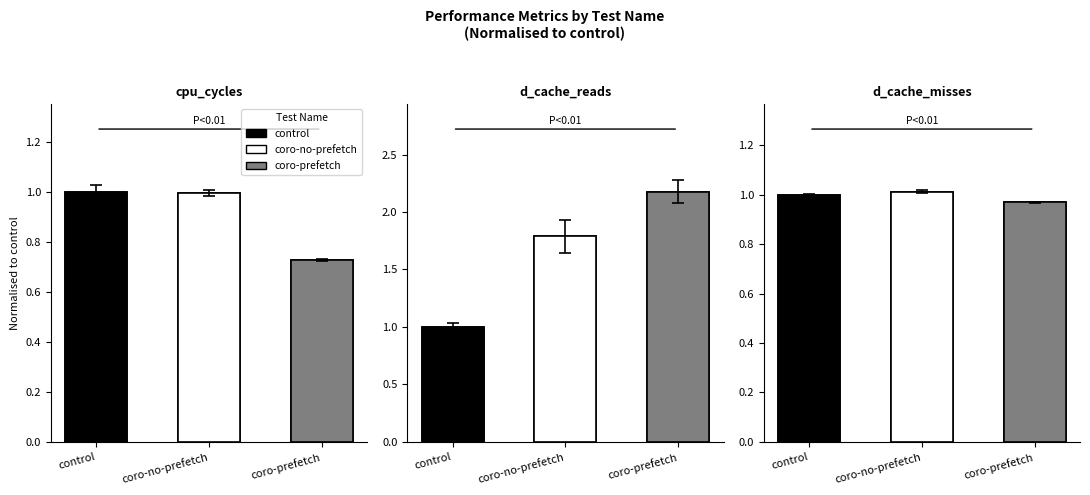

At how many categories does at least one series exceed 1?

3